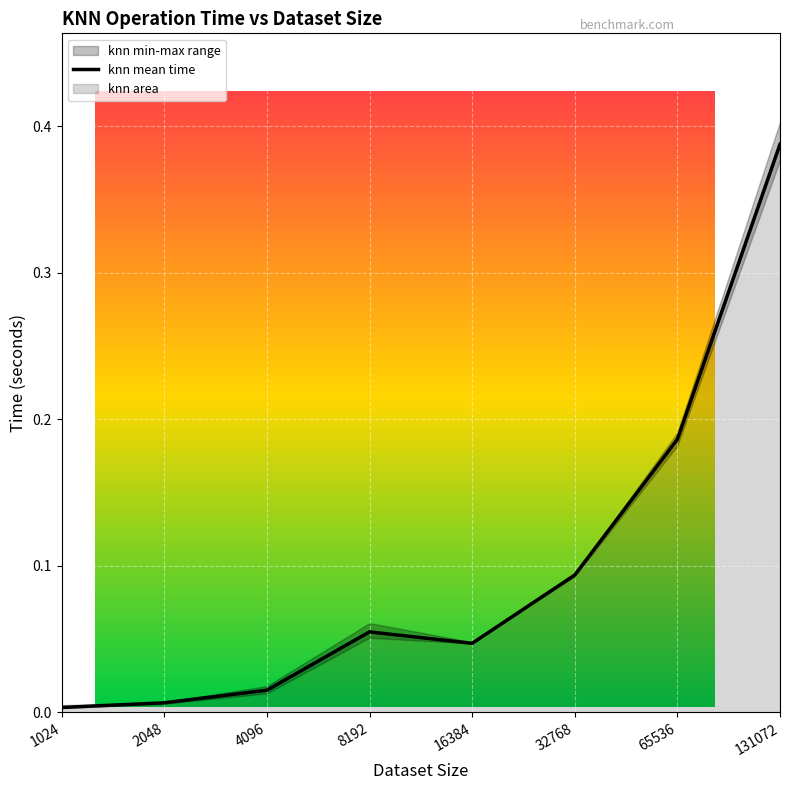

True or false: there are more than 0 points higher than both neighbors.

True